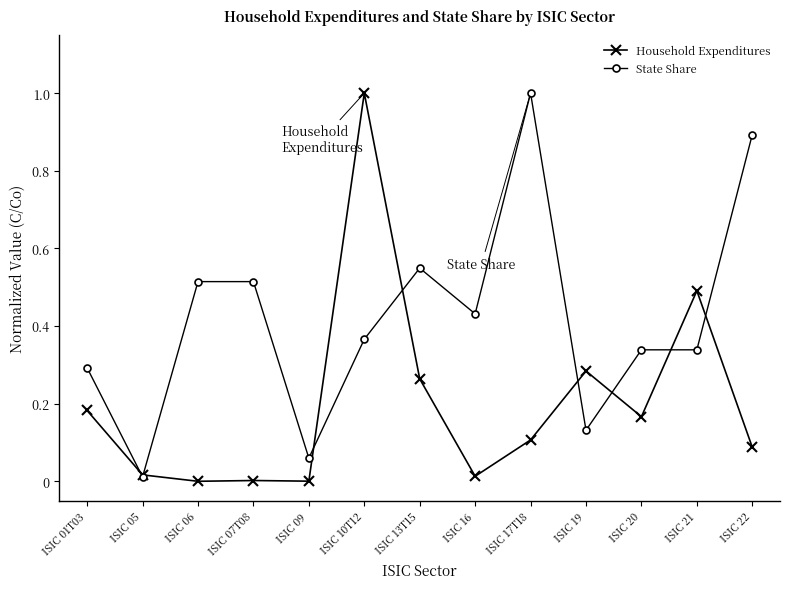

Which series ends up on top after the final intersection of Household Expenditures and State Share?

State Share